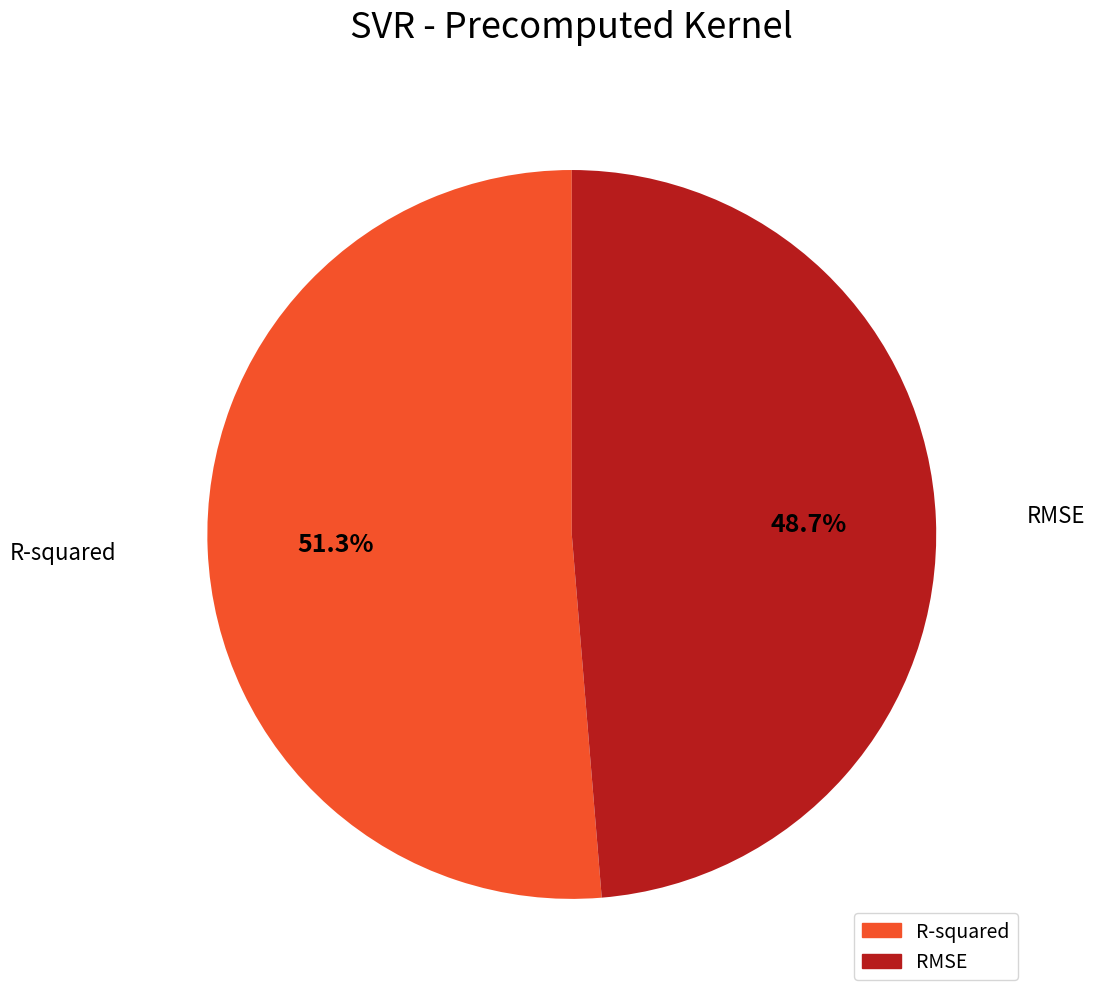

Combined, what portion of the pie is RMSE and R-squared?

100.0%